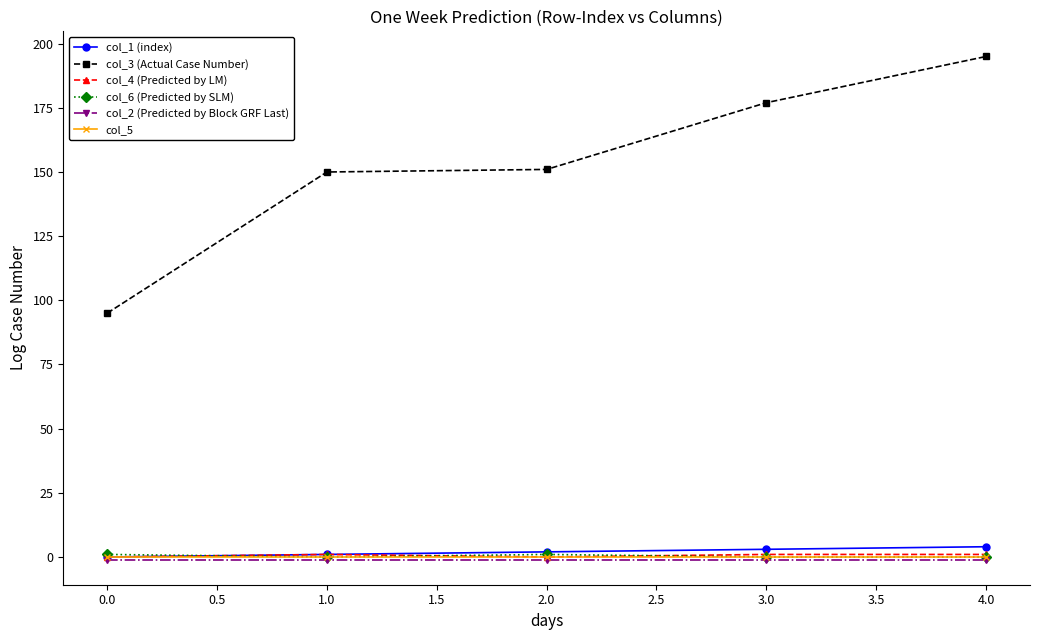

What is the average value of the col_1 (index) series?

2